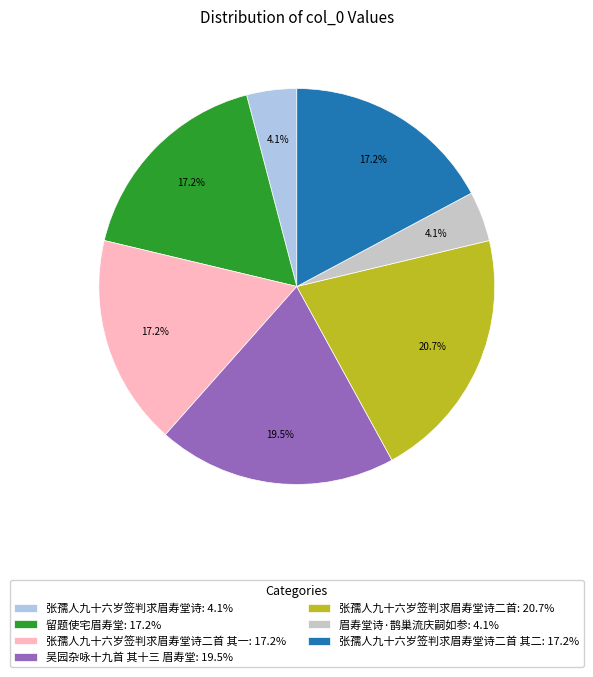

What percentage do 张孺人九十六岁签判求眉寿堂诗二首: 20.7% and 张孺人九十六岁签判求眉寿堂诗二首 其一: 17.2% together represent?

37.9%